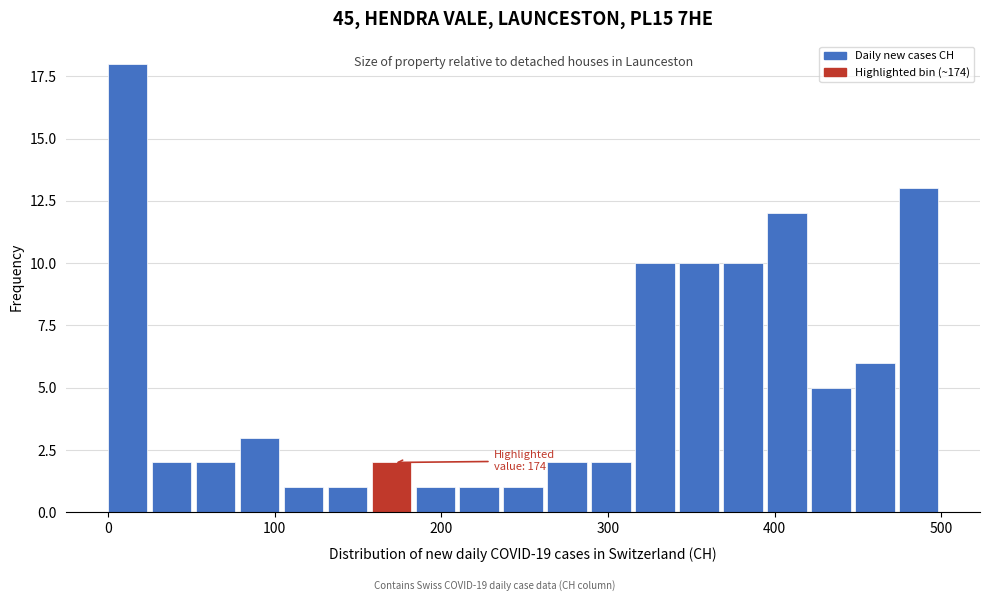

Read against the x-axis, roughly where is the centre of the tallest bar?

10